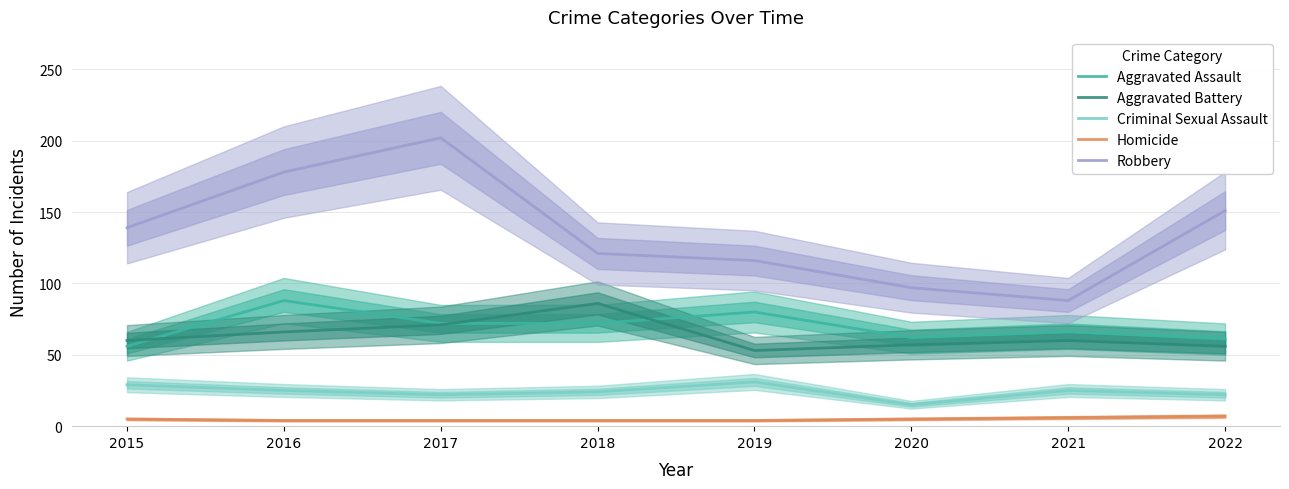

The Aggravated Assault series shows 80 at 2019. True or false?

True